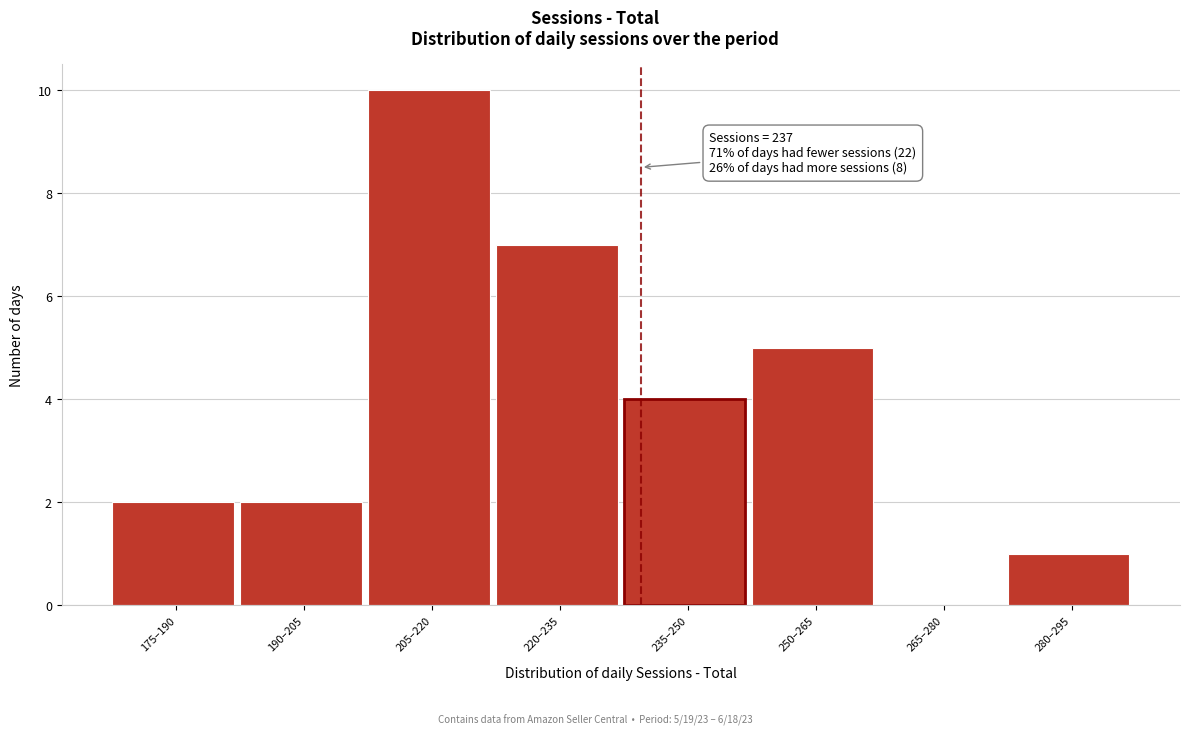

Reading right to left, what are all the values shown in this chart?

280–295=1	265–280=0	250–265=5	235–250=4	220–235=7	205–220=10	190–205=2	175–190=2